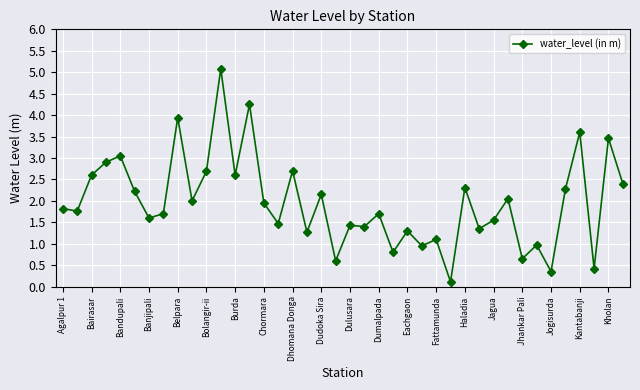

How many values are below 1?

8